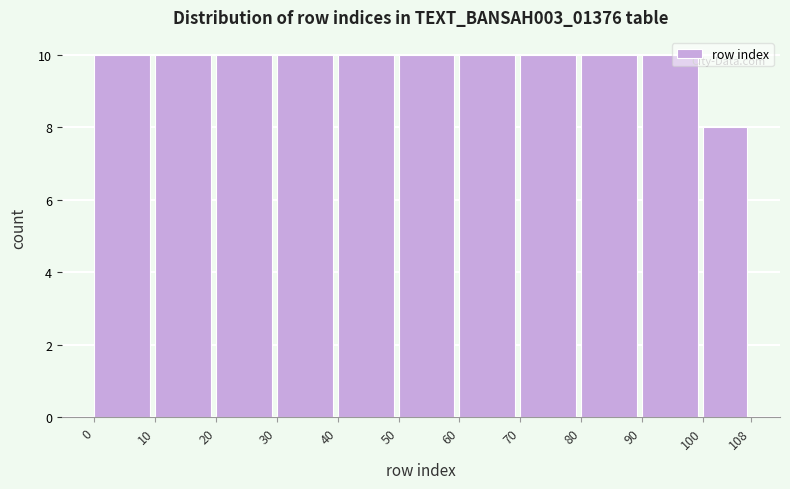

How tall is the bar that spans 0 to 10 on the x-axis? The values are not printed on the chart, so give them approximately, as read against the axis.

10